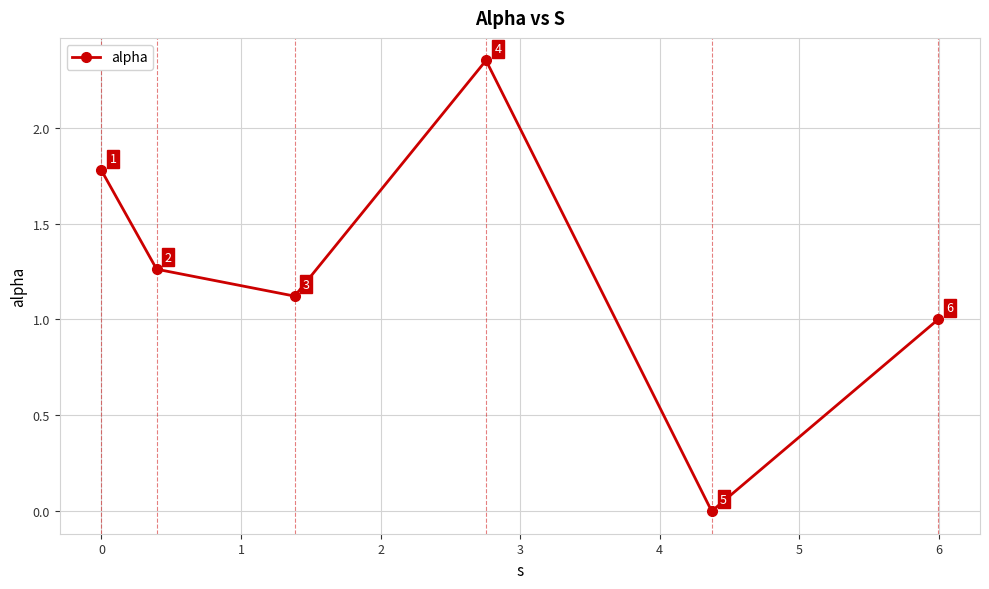

How many points are higher than both their immediate neighbors (excluding endpoints)?

1